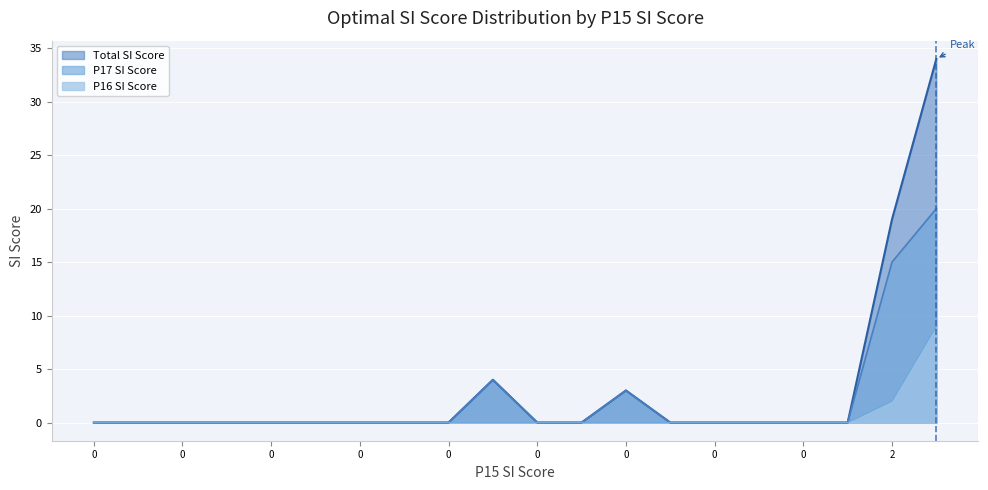

True or false: P16 SI Score has a value of 3 at 5.

False